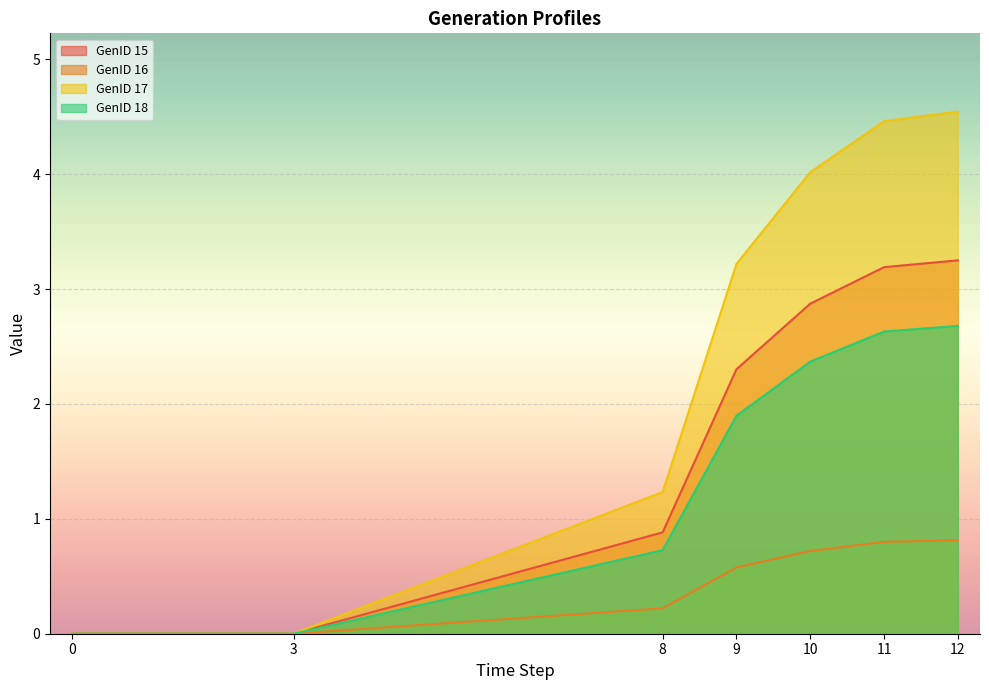

The GenID 17 series shows 2.1 at 12. True or false?

False